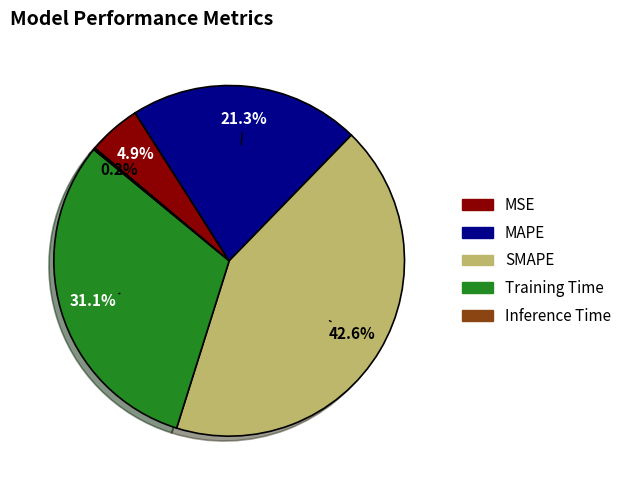

Which category has the biggest portion of the pie?

SMAPE